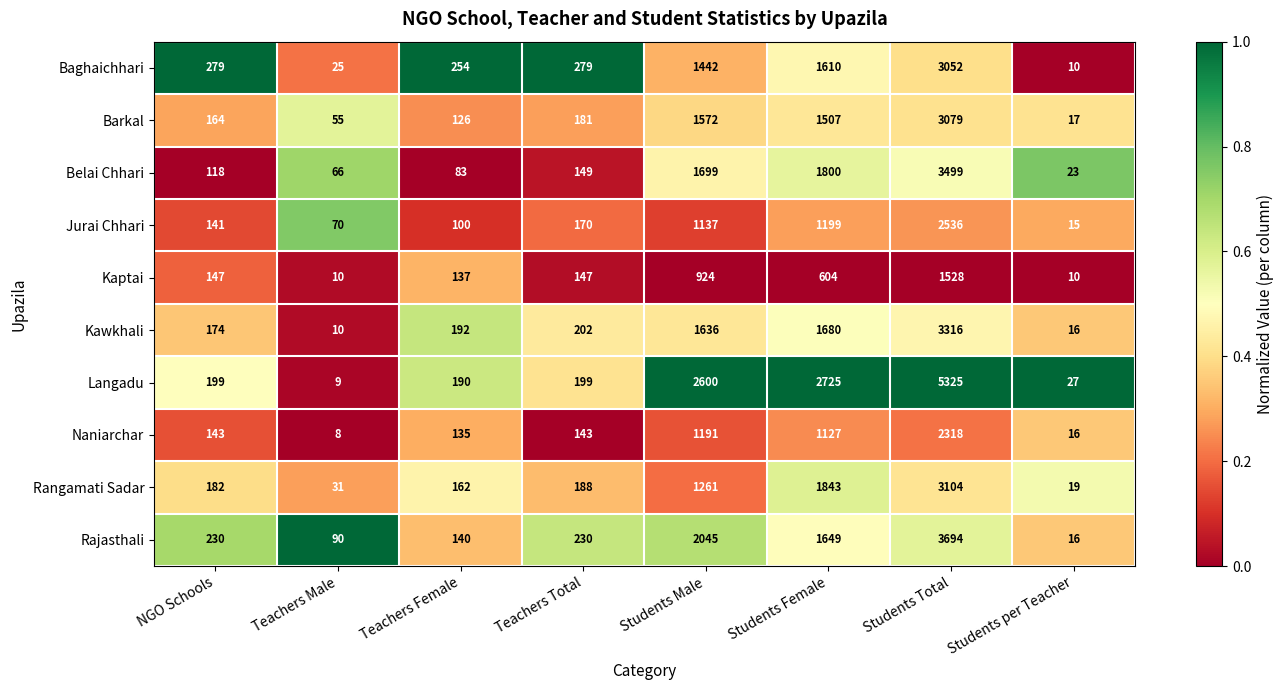

Count the number of categories in the chart.

8